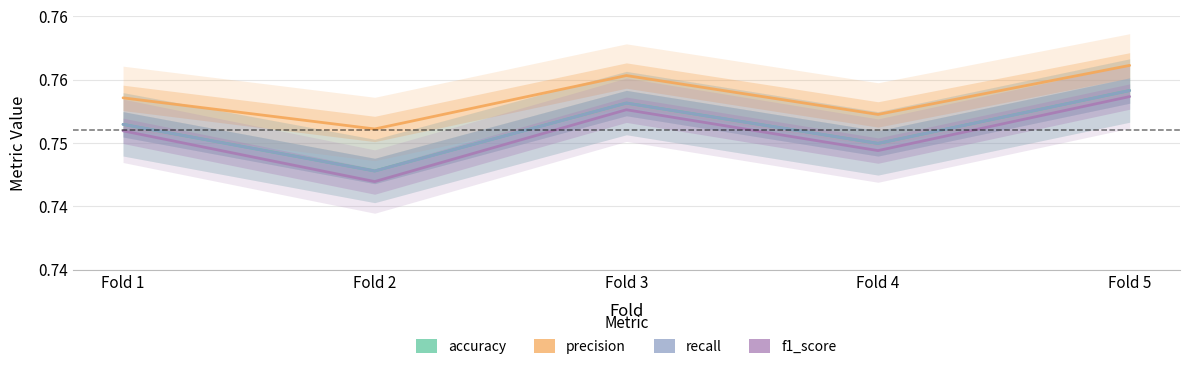

True or false: f1_score and precision intersect in this chart.

False